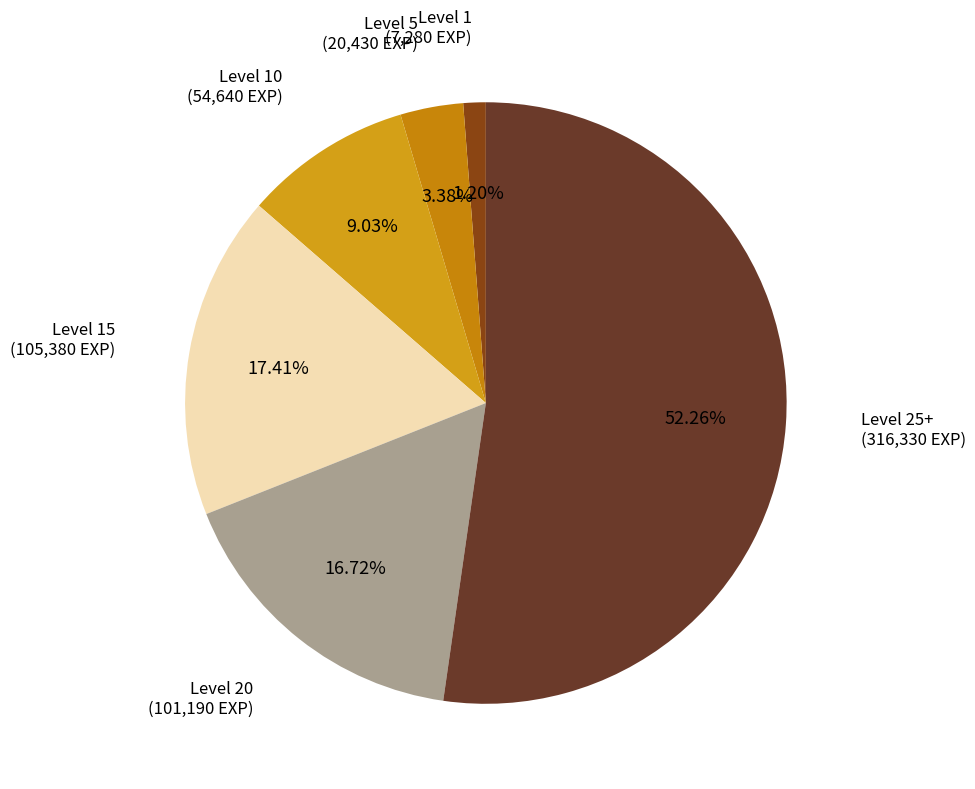

What is the majority slice?

Level 25+